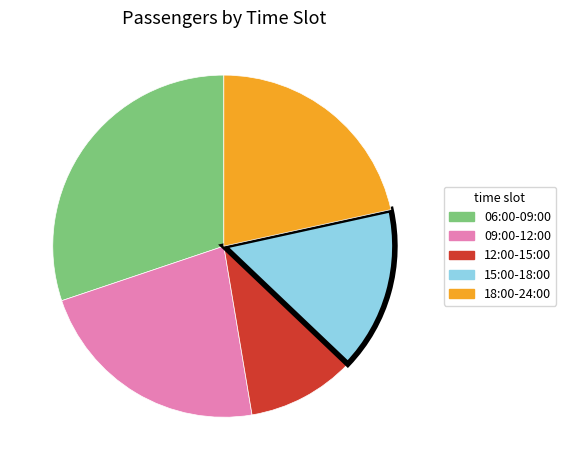

Is the sum of 09:00-12:00 and 06:00-09:00 greater than half?

Yes